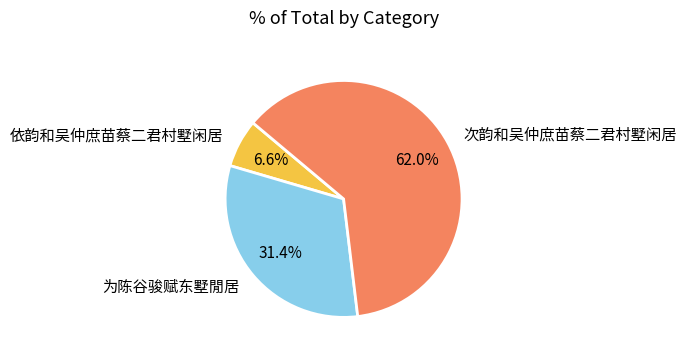

Do 为陈谷骏赋东墅閒居 and 次韵和吴仲庶苗蔡二君村墅闲居 together represent more than half of the pie?

Yes